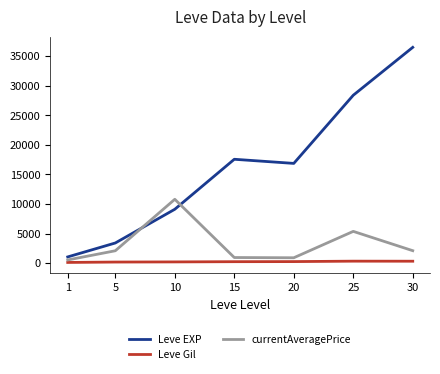

Rank the categories by Leve EXP value from lowest to highest.

1, 5, 10, 20, 15, 25, 30